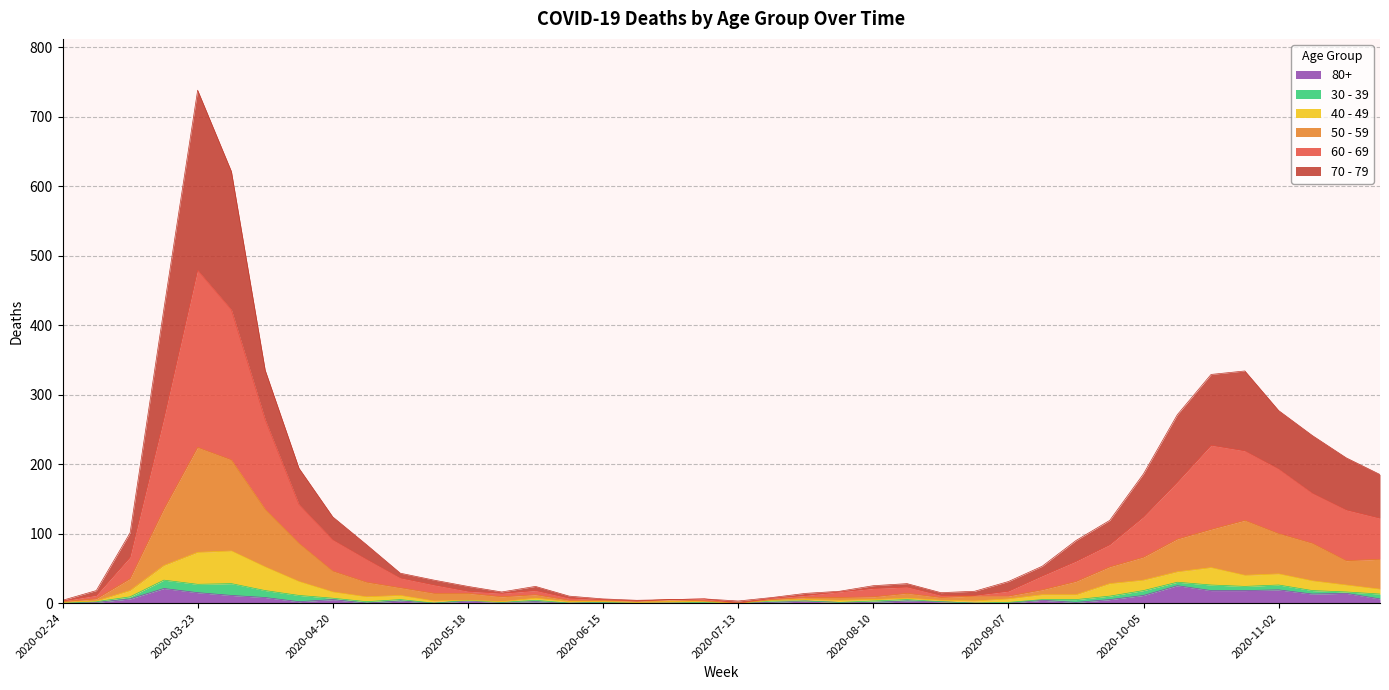

At which category is the sum across all series the highest?

2020-03-23